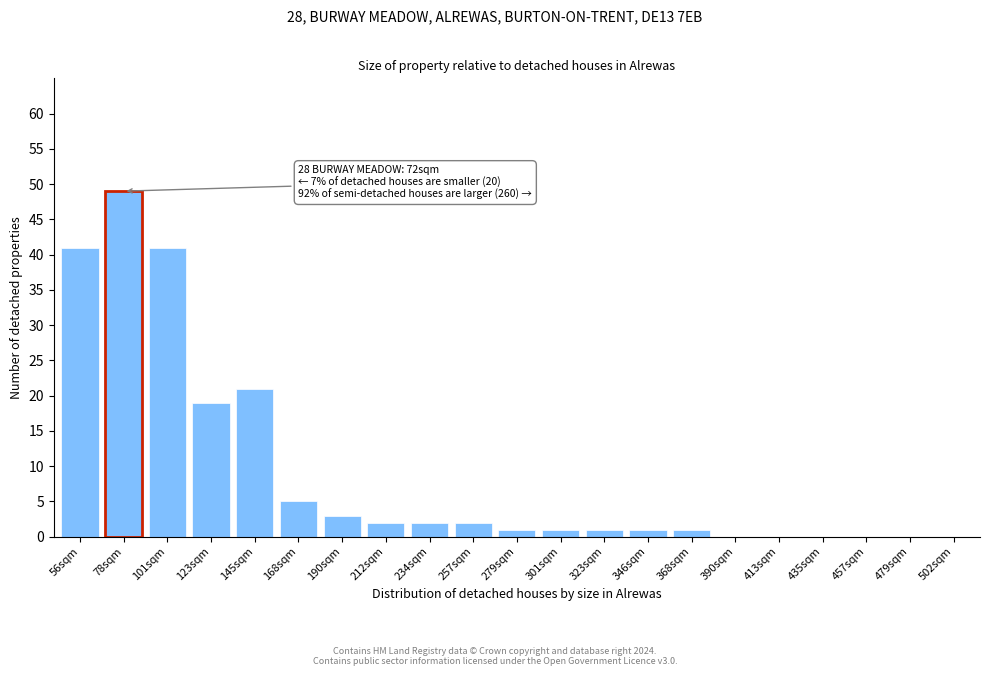

Reading left to right, list all the values displayed in this chart.

56sqm=41	78sqm=49	101sqm=41	123sqm=19	145sqm=21	168sqm=5	190sqm=3	212sqm=2	234sqm=2	257sqm=2	279sqm=1	301sqm=1	323sqm=1	346sqm=1	368sqm=1	390sqm=0	413sqm=0	435sqm=0	457sqm=0	479sqm=0	502sqm=0